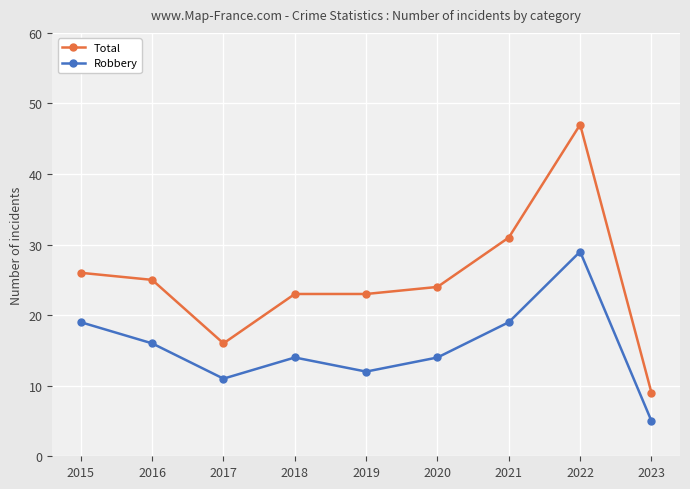

What is the difference between the Total values at 2023 and 2021?

22